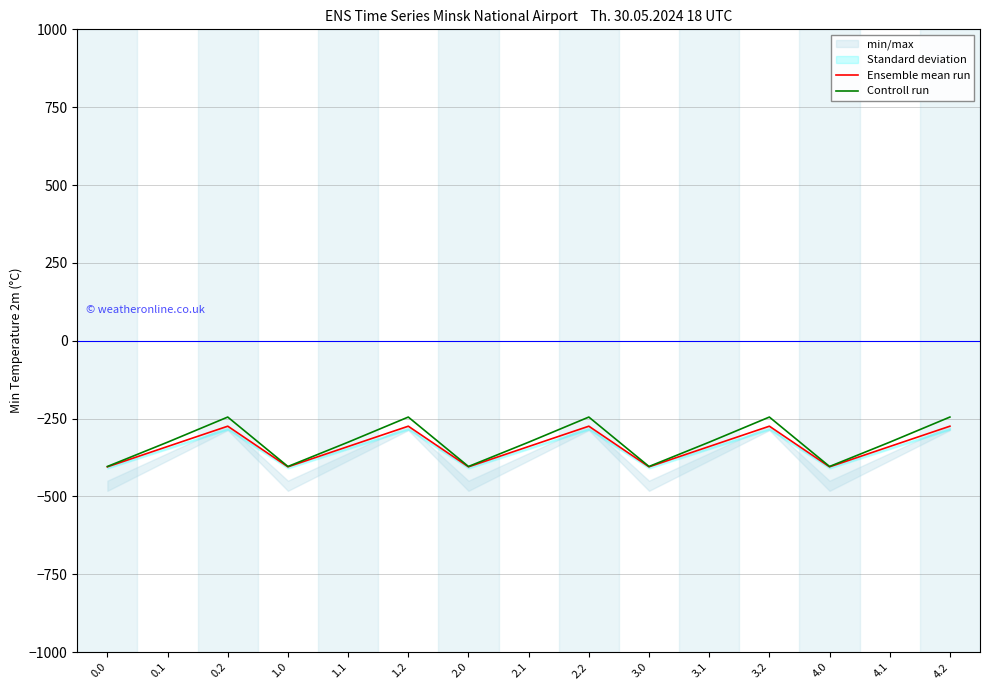

List the series in order of their overall mean, lowest first.

Ensemble mean run, Controll run